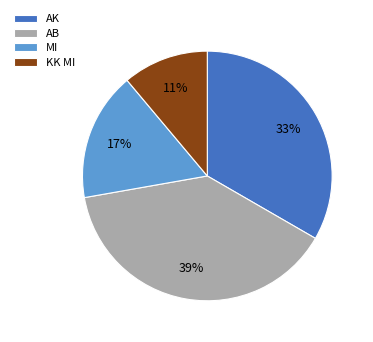

To the nearest percent, what percentage of the pie is MI?

17%